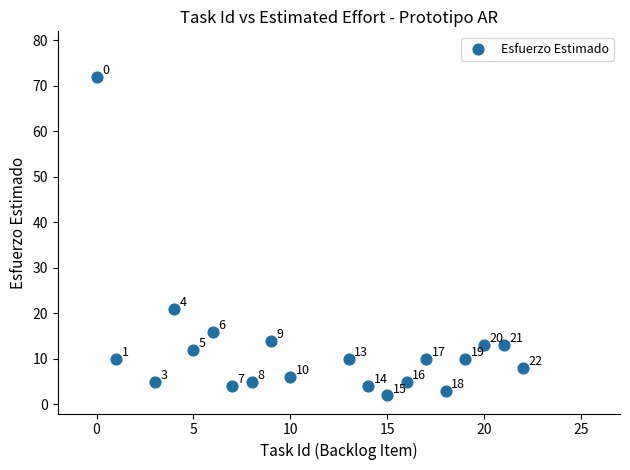

What is the range of Y values (max minus min)?

70